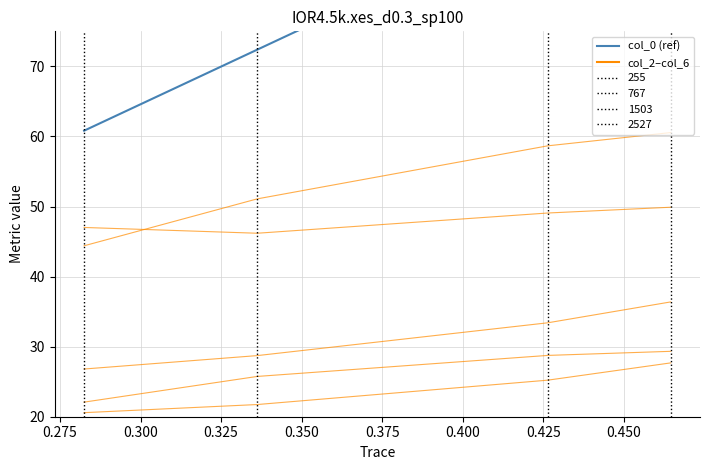

True or false: col_3 and col_6 cross at least once.

False